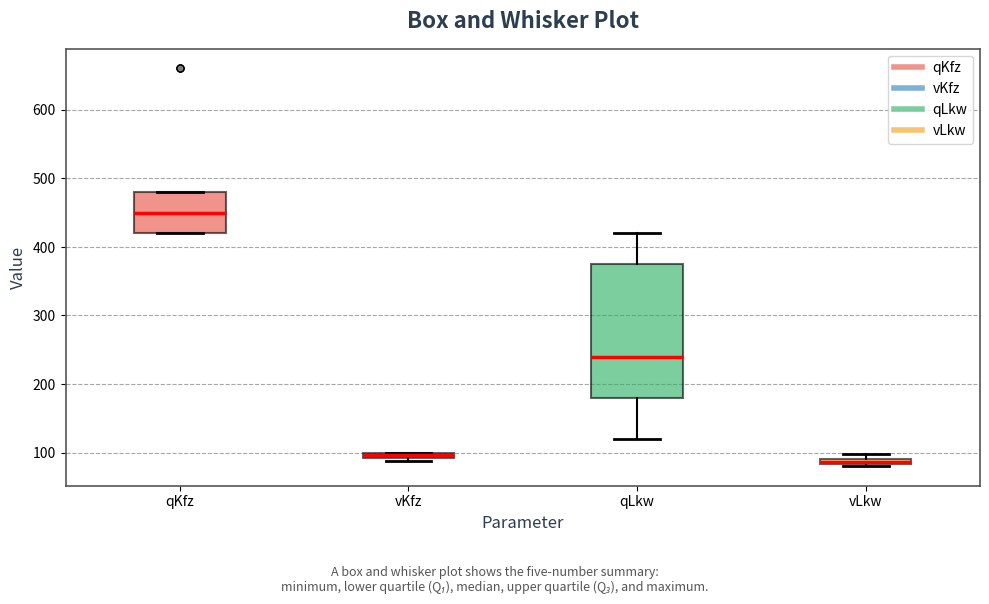

Comparing the boxes themselves (not the whiskers), which one is the tallest?

qLkw